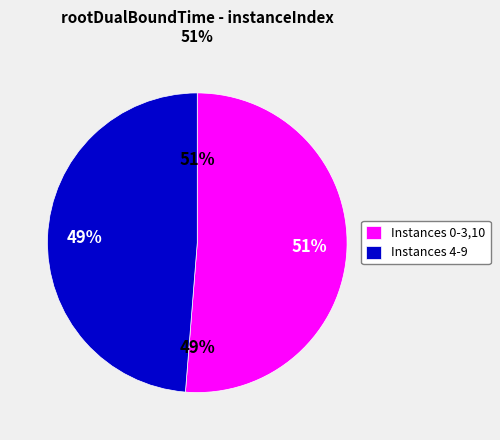

Does 8 account for over 50% of the chart?

No